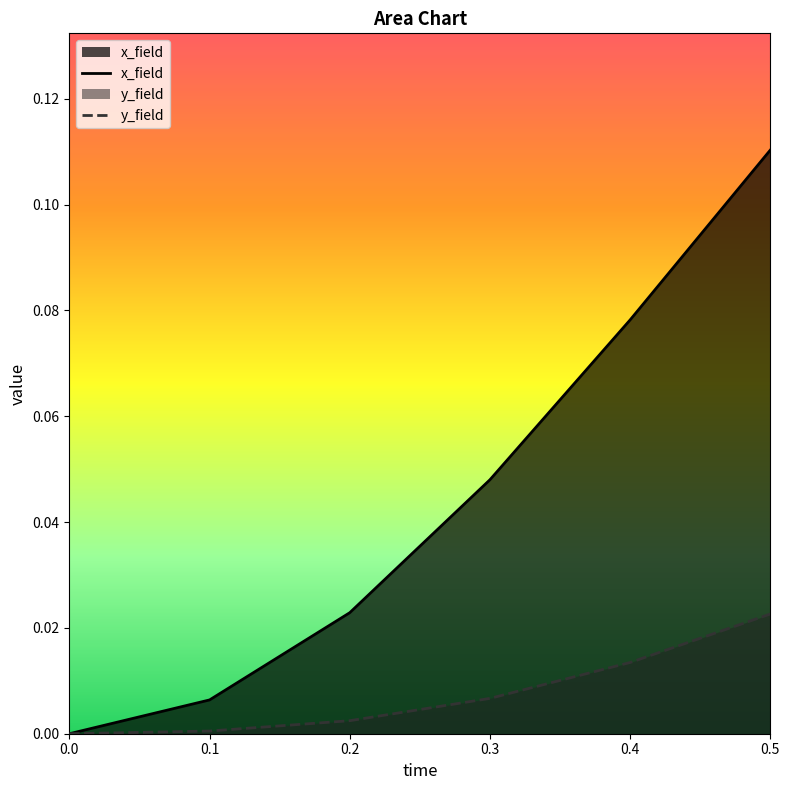

Which category has the highest value across all series?

0.5